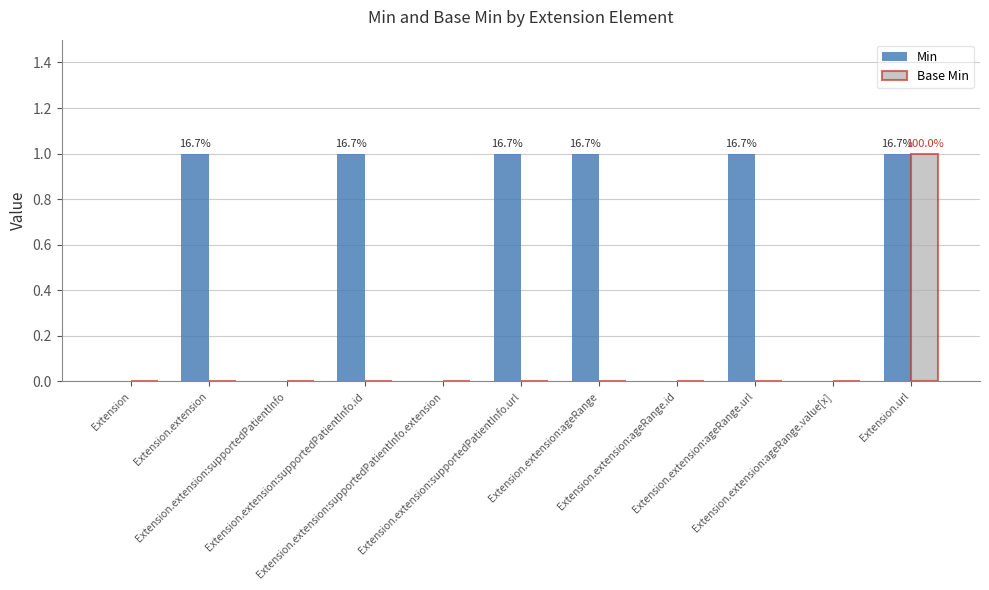

Is it true that Min equals 0 at Extension.extension:supportedPatientInfo.extension?

True